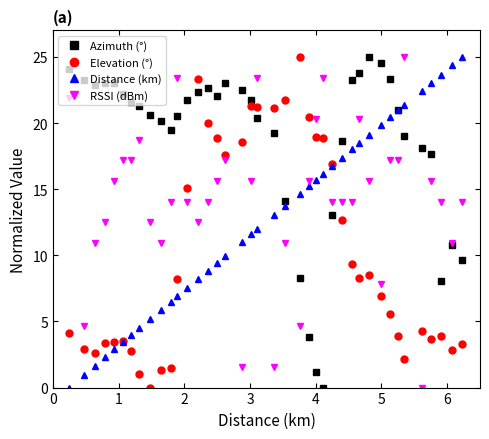

List the series in order of their overall mean, lowest first.

Elevation (°), Distance (km), RSSI (dBm), Azimuth (°)